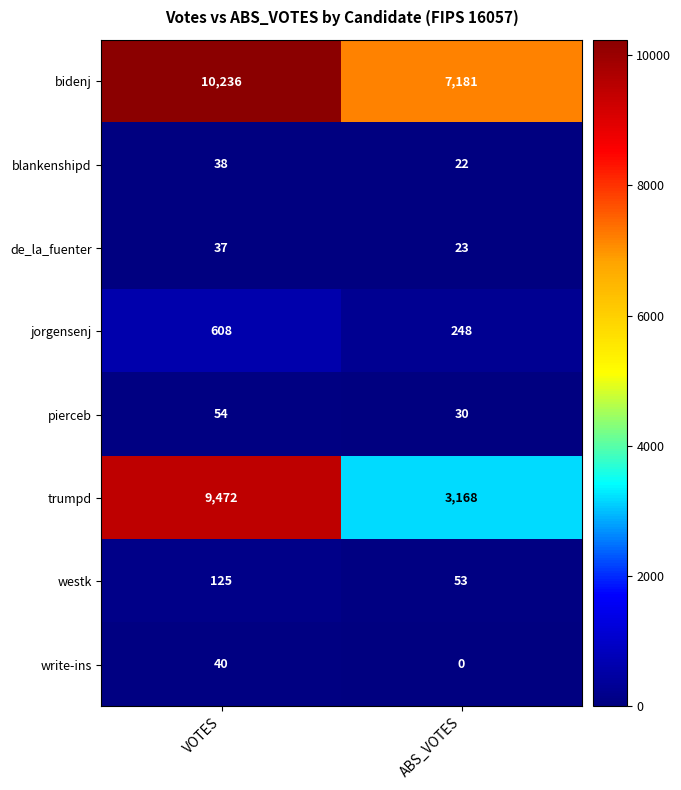

What is the difference between the bidenj values at ABS_VOTES and VOTES?

3055